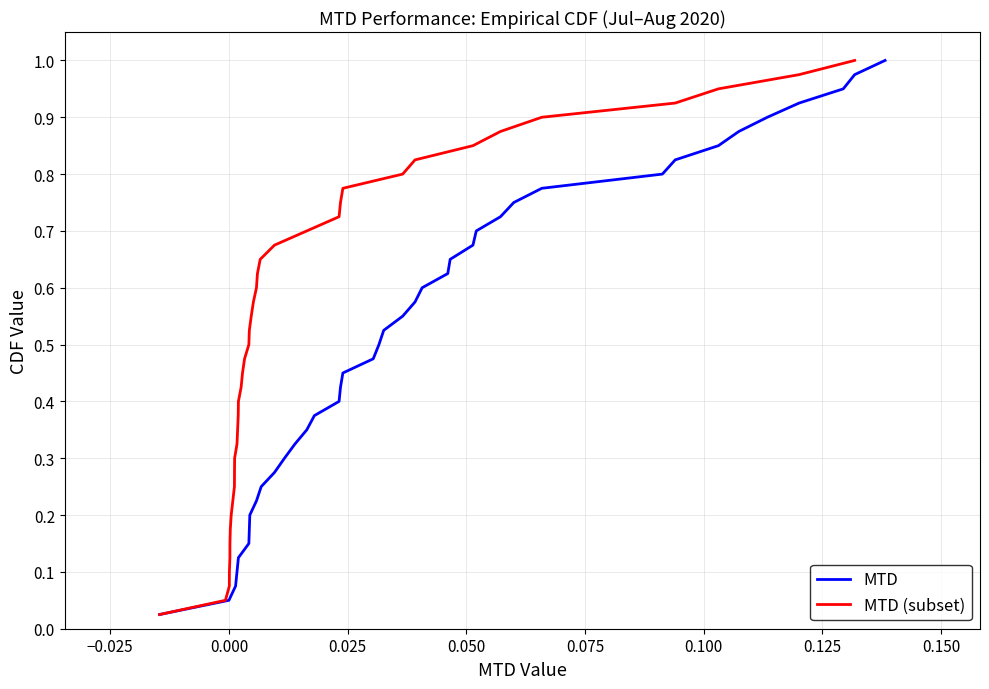

What are all the series names shown in the legend?

MTD, MTD (subset)